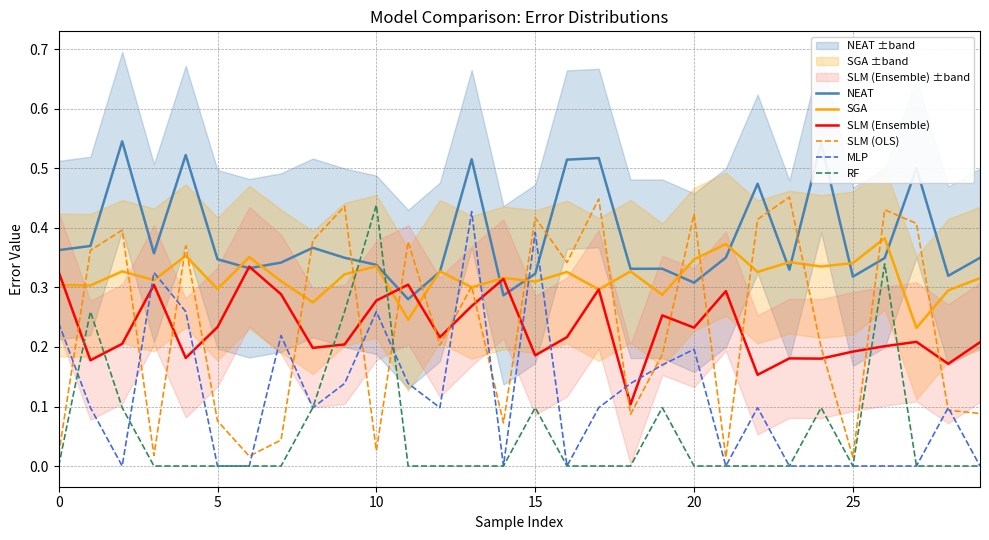

Count the number of categories in the chart.

30